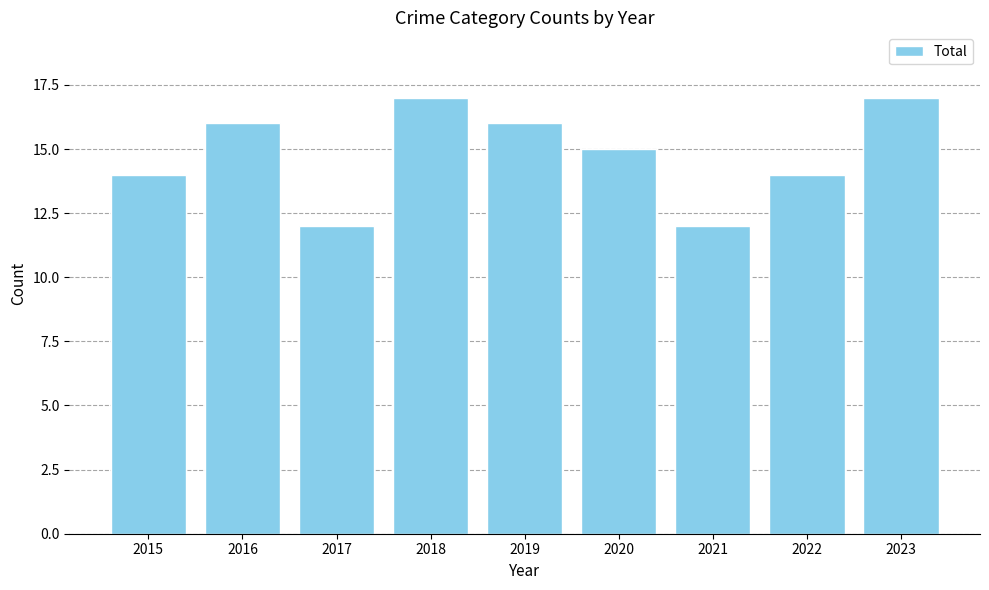

Is it true that the value at 2021 is 12?

True